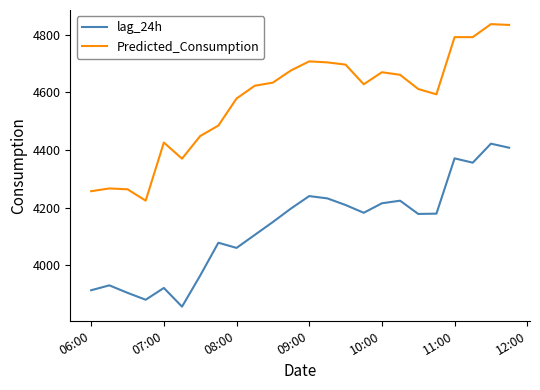

List the series in order of their peak value, lowest first.

lag_24h, Predicted_Consumption